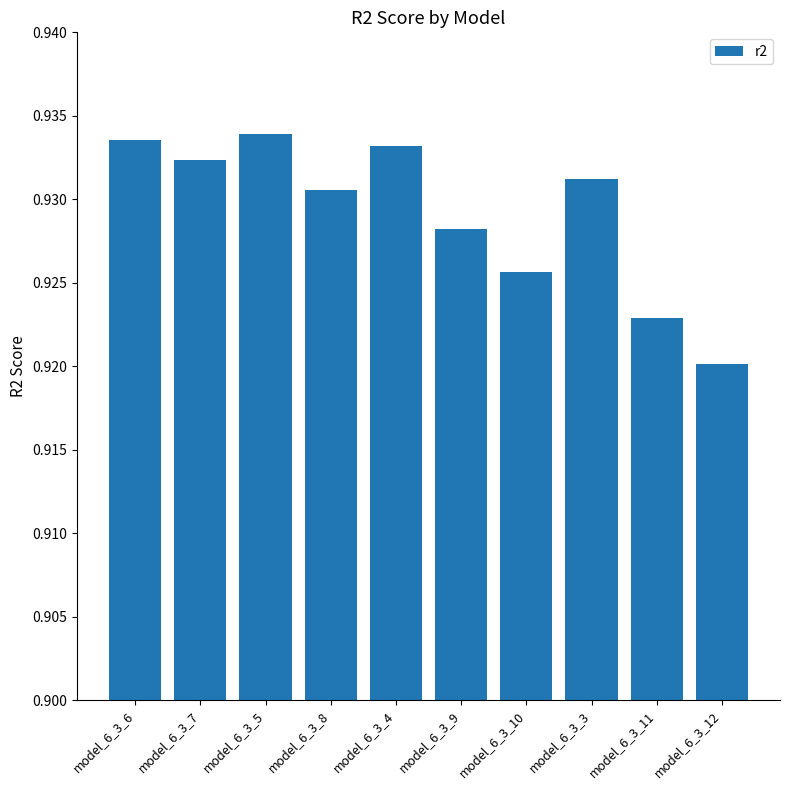

Where is the data nearest to the value 0?

model_6_3_12